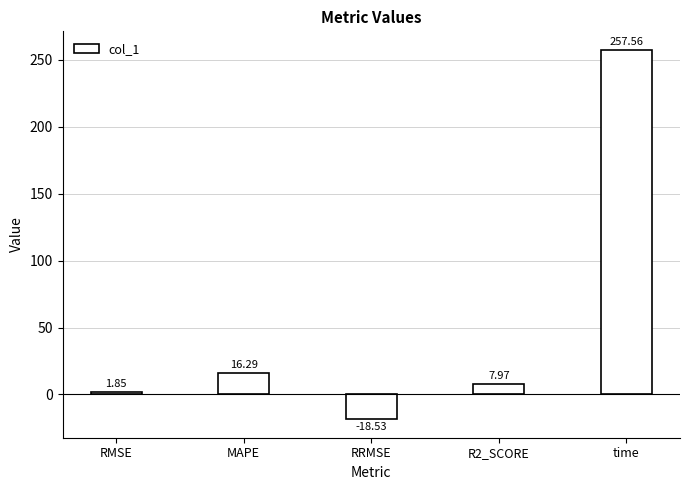

What is the difference between the values at RMSE and time?

255.7